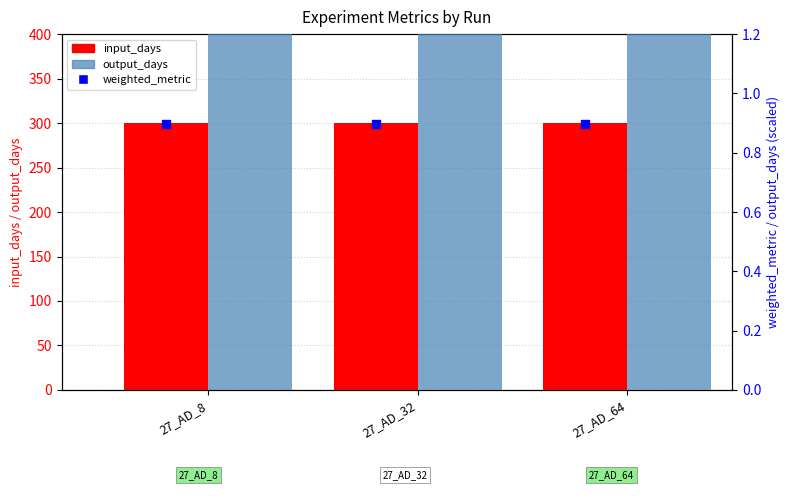

At how many categories does at least one series exceed 49?

3